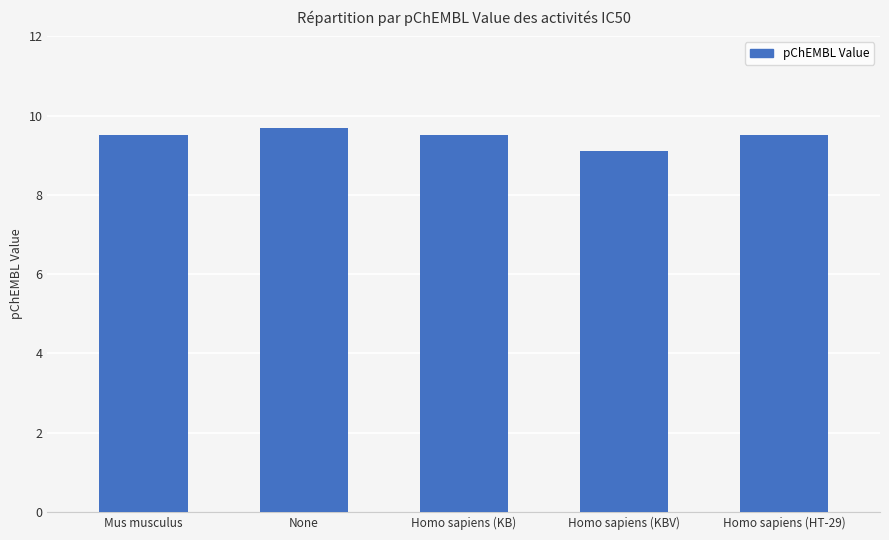

What is the approximate value at Homo sapiens (HT-29)?

9.5